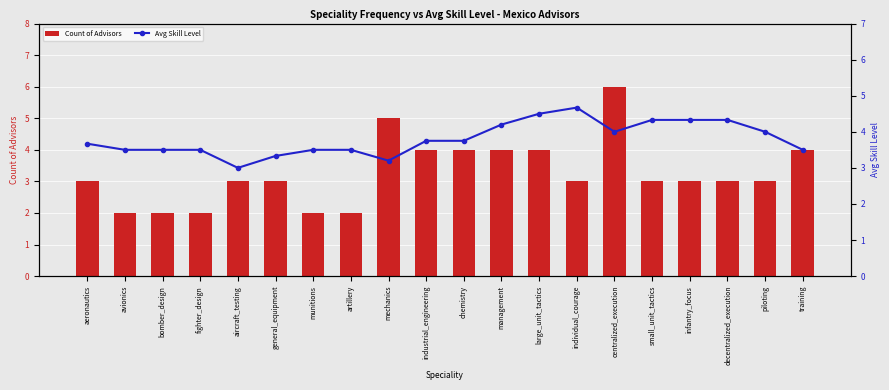

At how many categories does at least one series exceed 4?

8